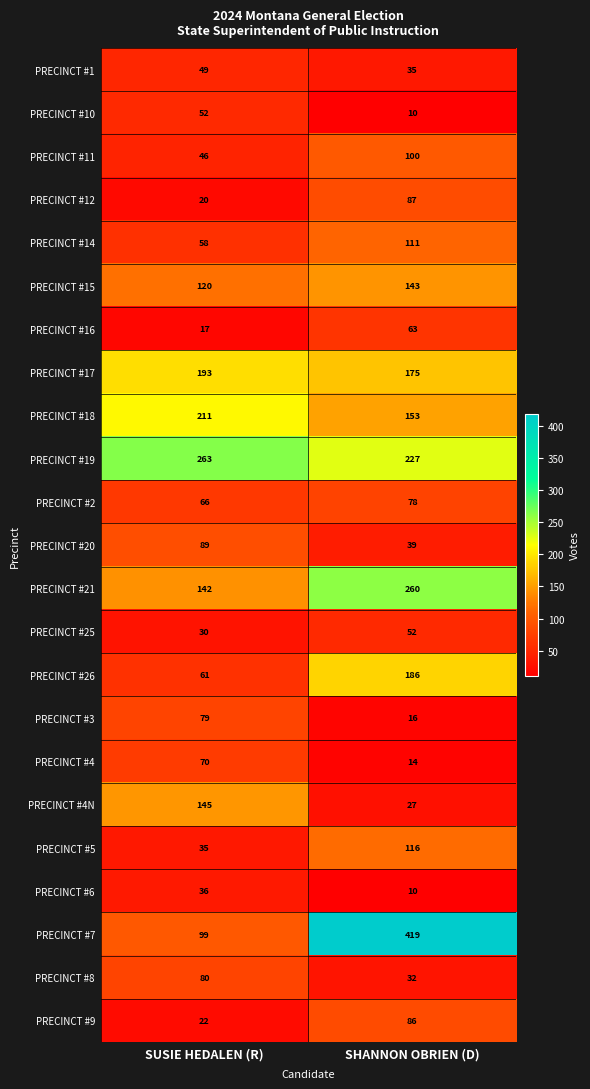

Which series has the largest total across all categories?

PRECINCT #7